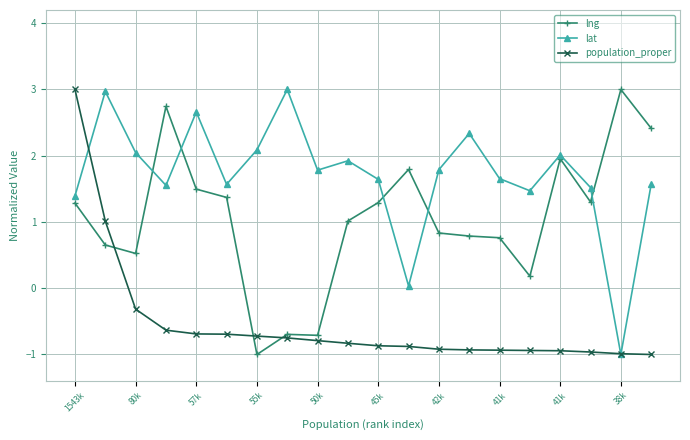

Which series has the largest total across all categories?

lat